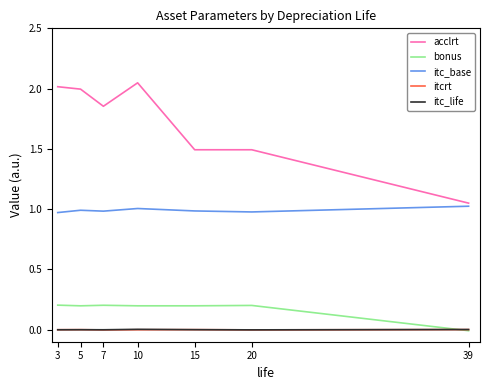

Which series changed the most between 5 and 20?

acclrt